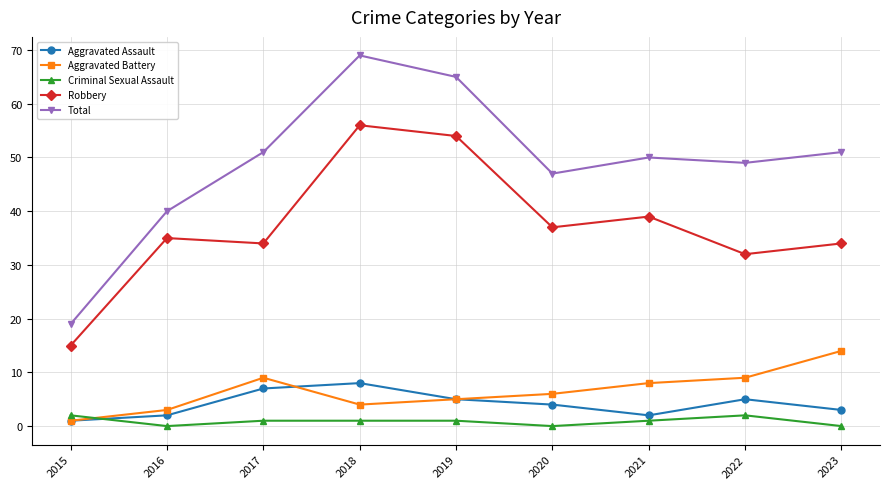

Which series has the largest range (max minus min)?

Total